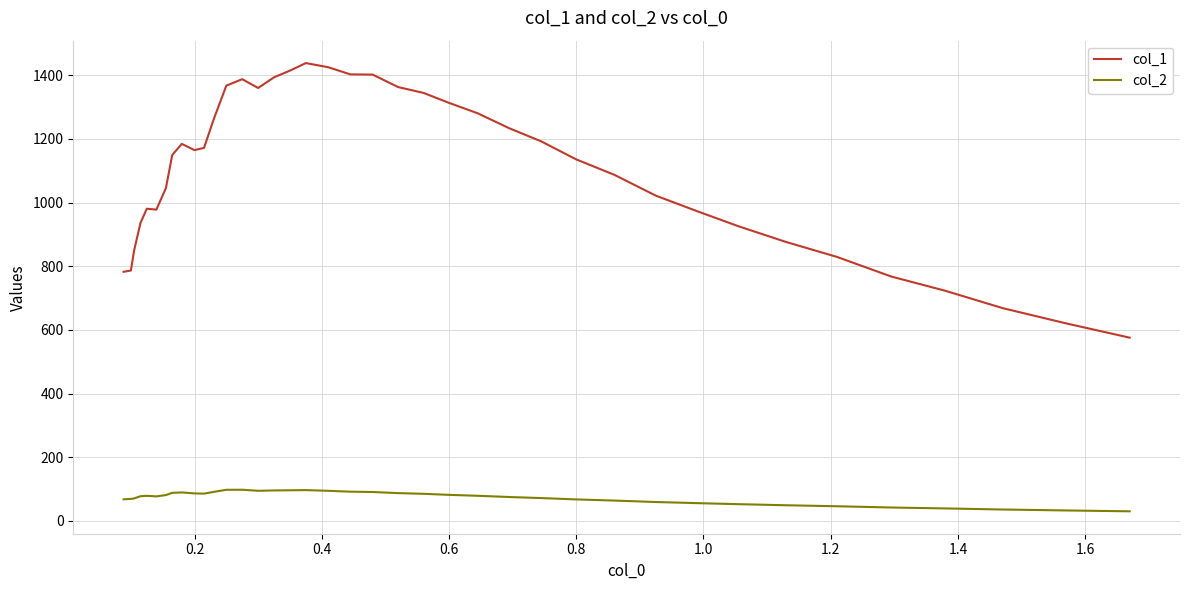

What is the lowest value of the col_1 series?

575.7